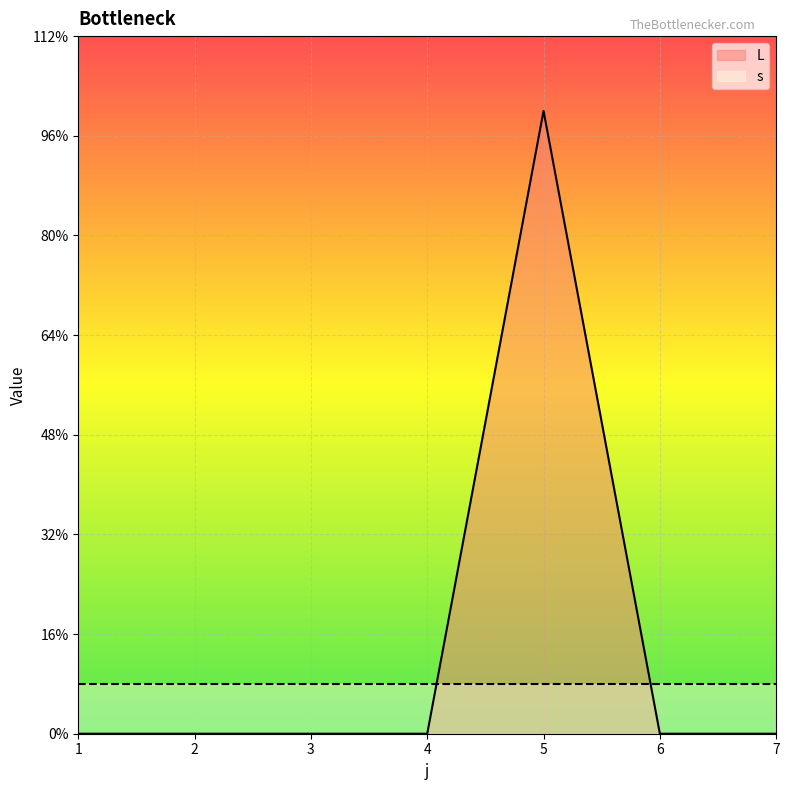

Does the chart display data point markers on the line(s)?

No